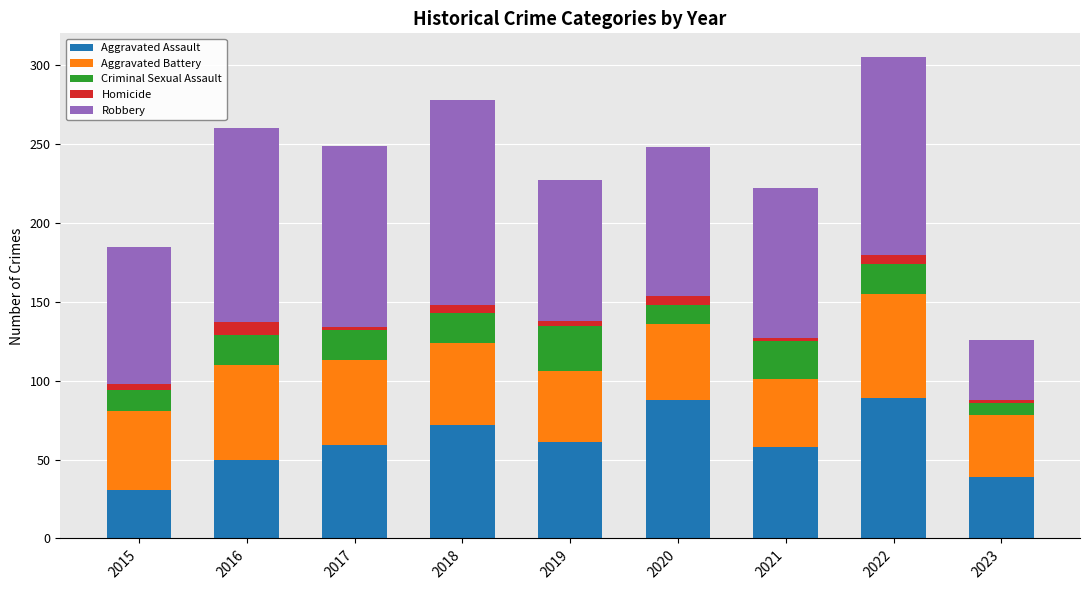

What is the highest value of the Aggravated Assault series?

89